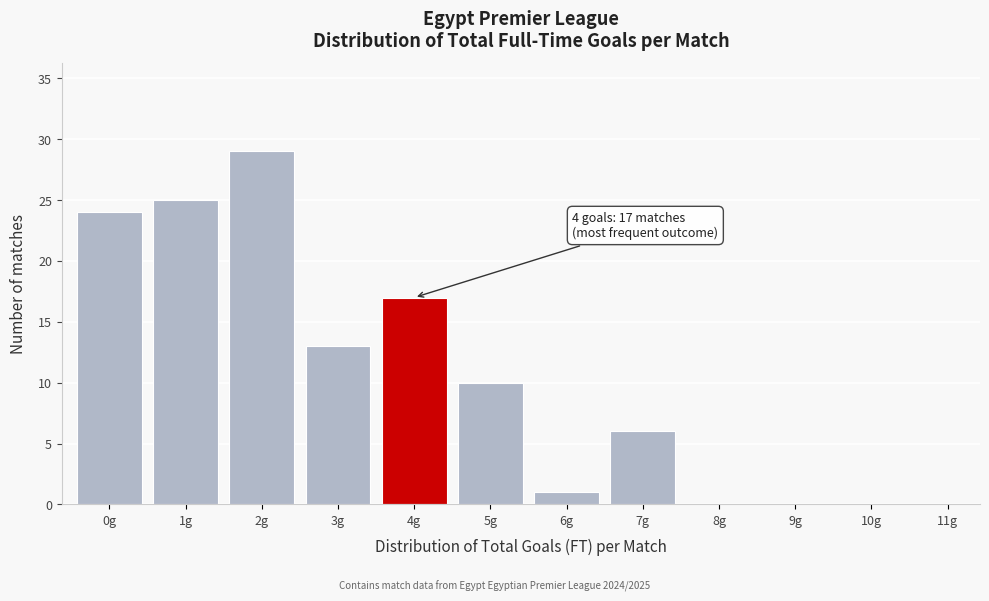

Reading left to right, what are all the values shown in this chart?

0g=24	1g=25	2g=29	3g=13	4g=17	5g=10	6g=1	7g=6	8g=0	9g=0	10g=0	11g=0